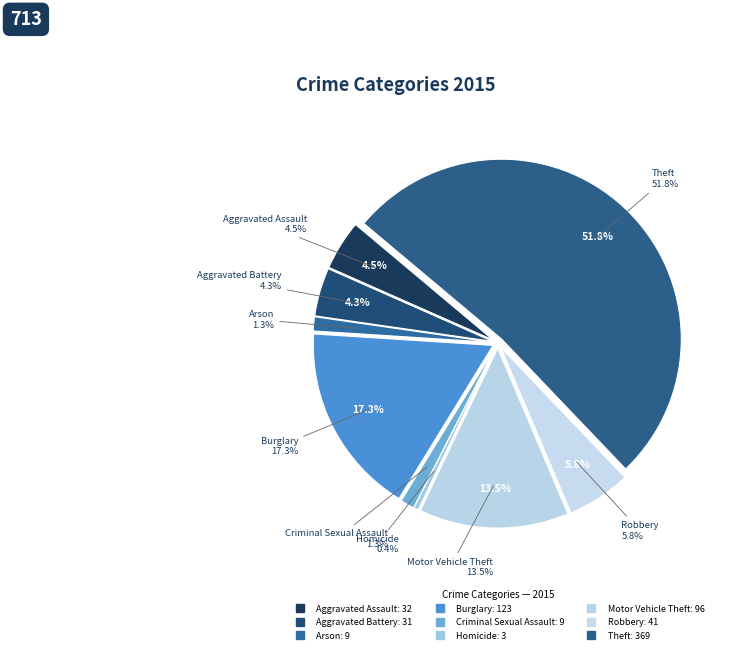

How many segments does this pie chart have?

9